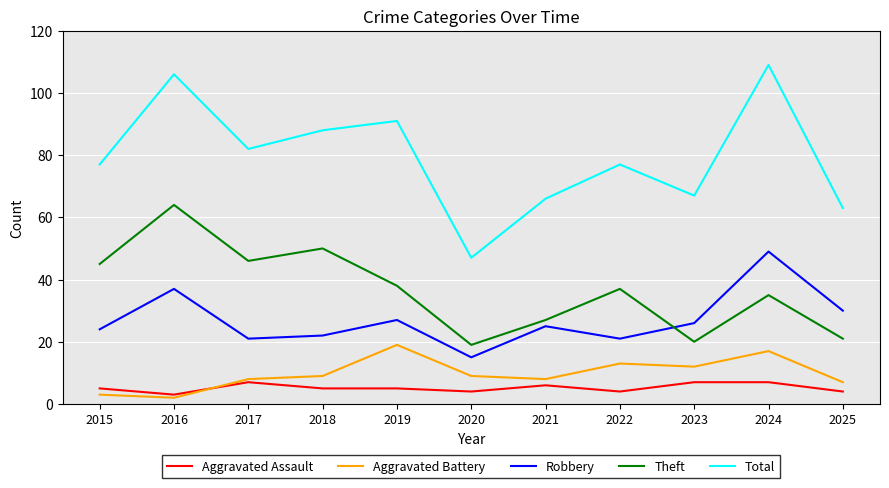

Is it true that Theft equals 69 at 2015?

False